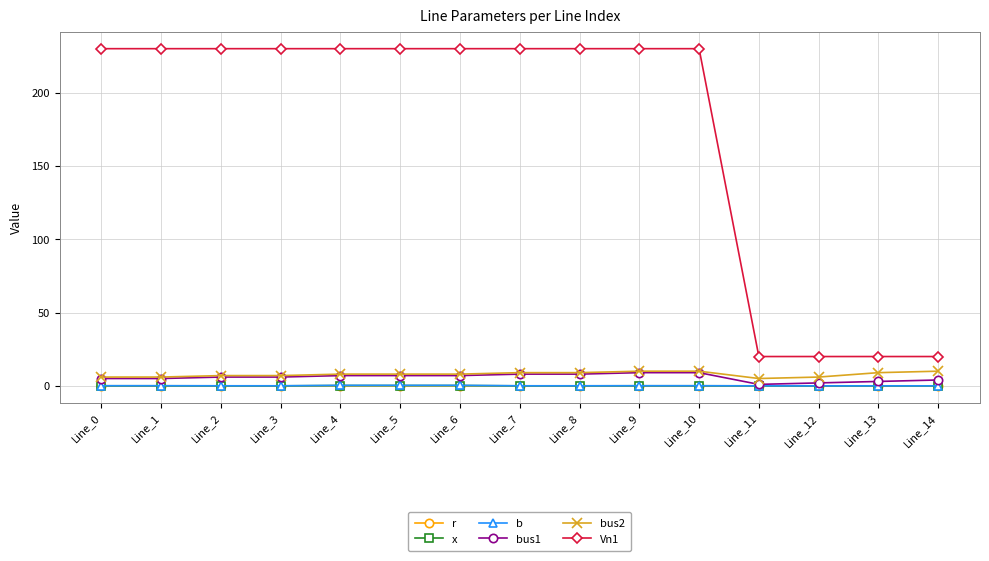

True or false: Vn1 and x cross at least once.

False